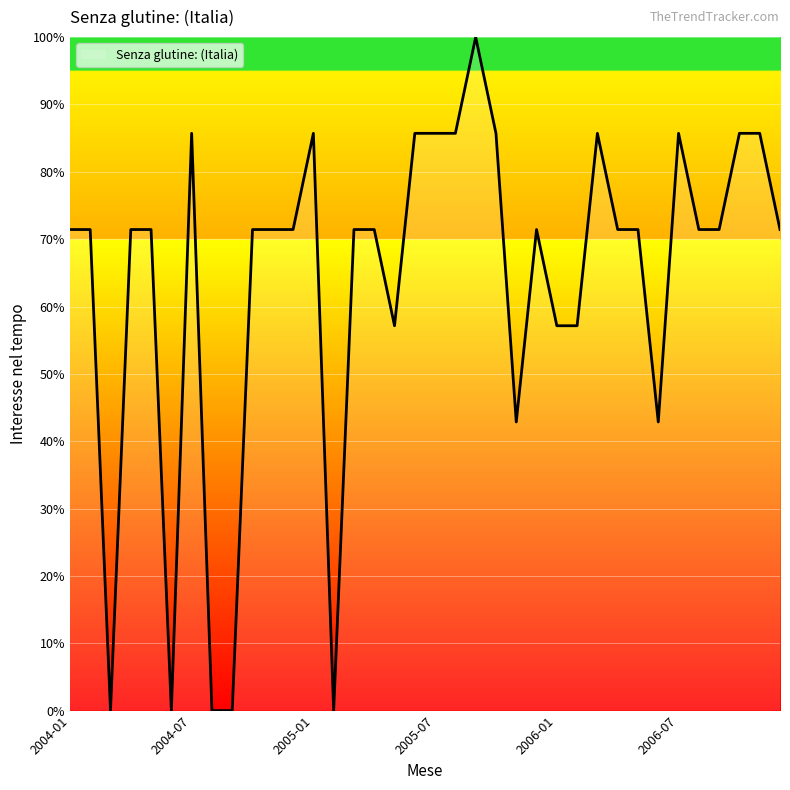

What is the greatest value displayed?

100.0